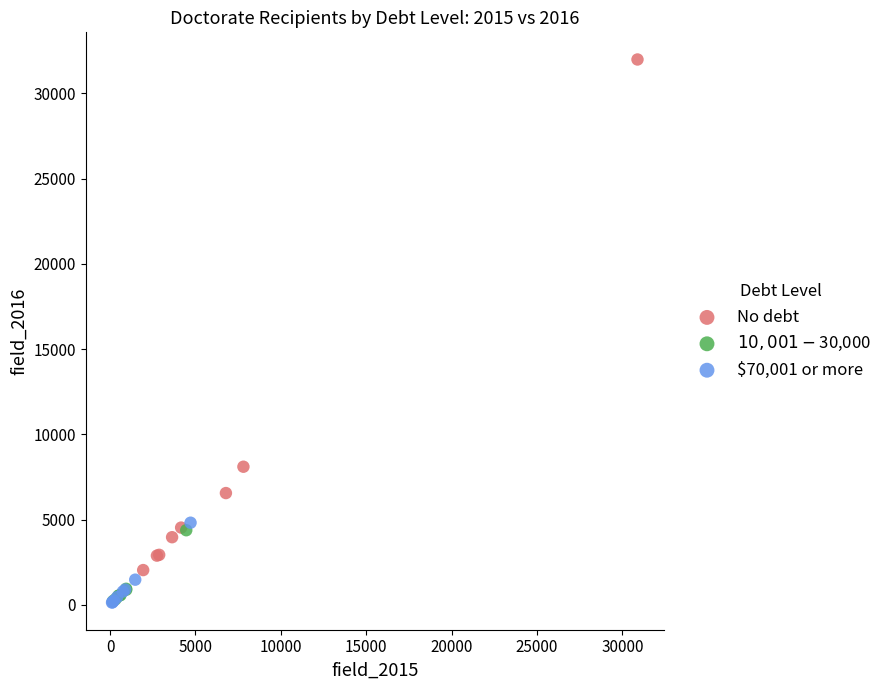

Which series has the widest spread of Y values?

No debt